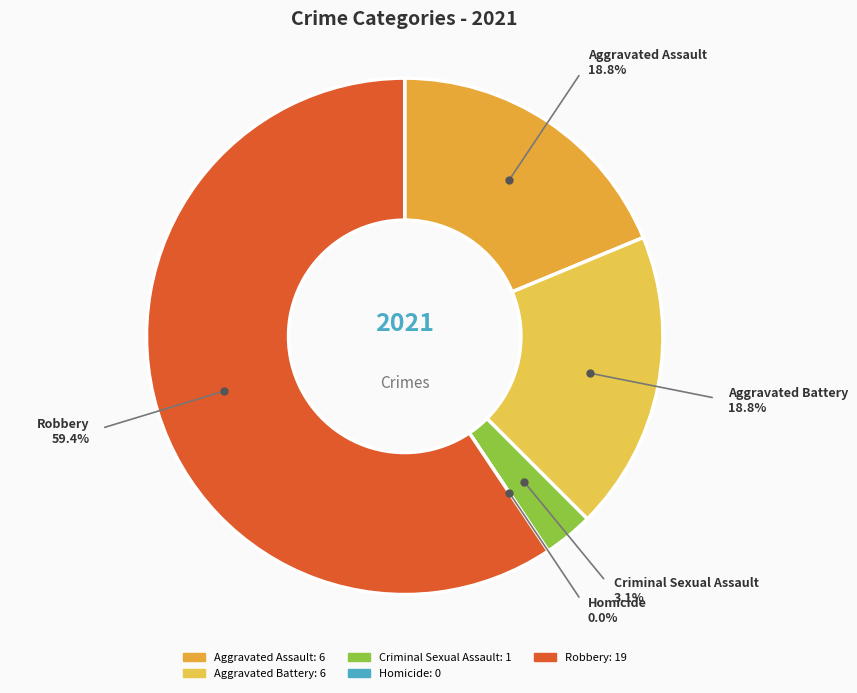

What percentage do Aggravated Assault and Robbery together represent?

78.1%